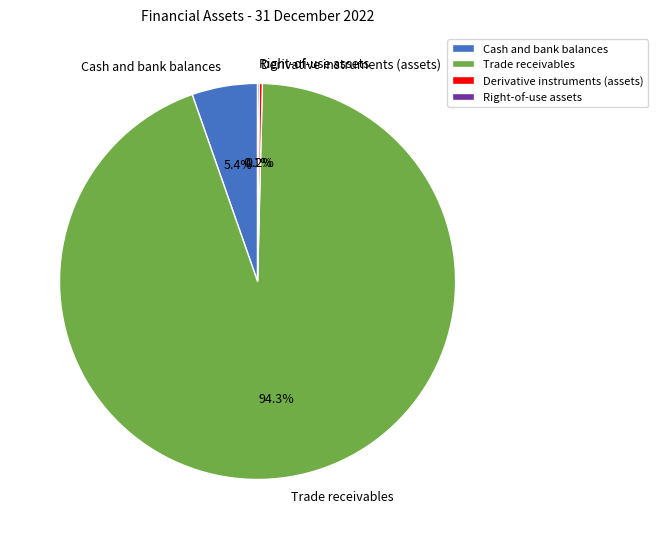

Combined, do Trade receivables and Cash and bank balances account for over 50%?

Yes